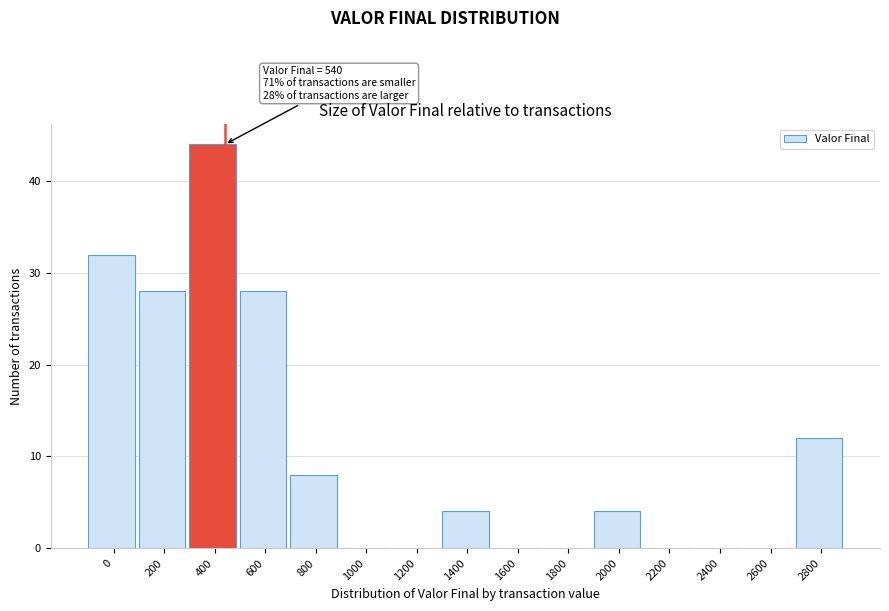

Reading left to right, extract all data points from this chart.

0=32	200=28	400=44	600=28	800=8	1000=0	1200=0	1400=4	1600=0	1800=0	2000=4	2200=0	2400=0	2600=0	2800=12